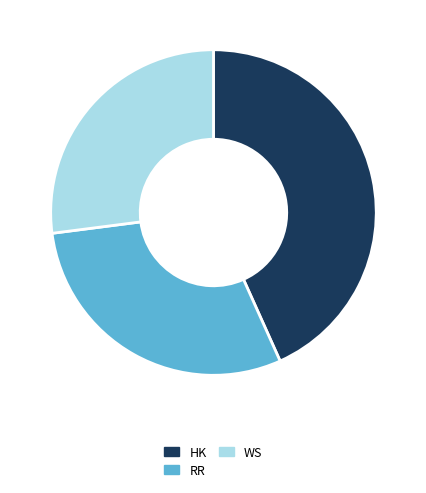

Is there a majority slice in this chart?

No